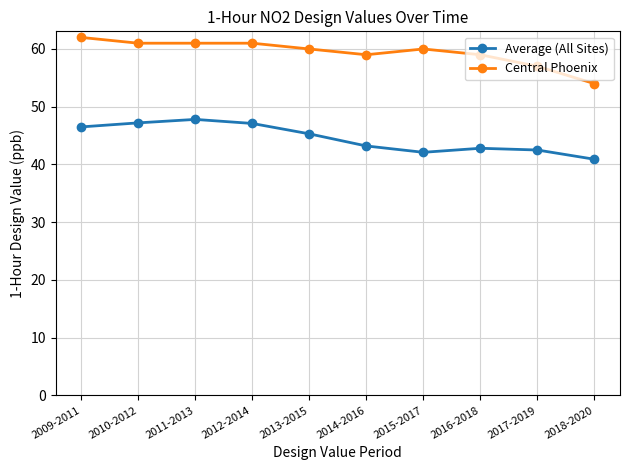

At how many categories does at least one series exceed 49?

10